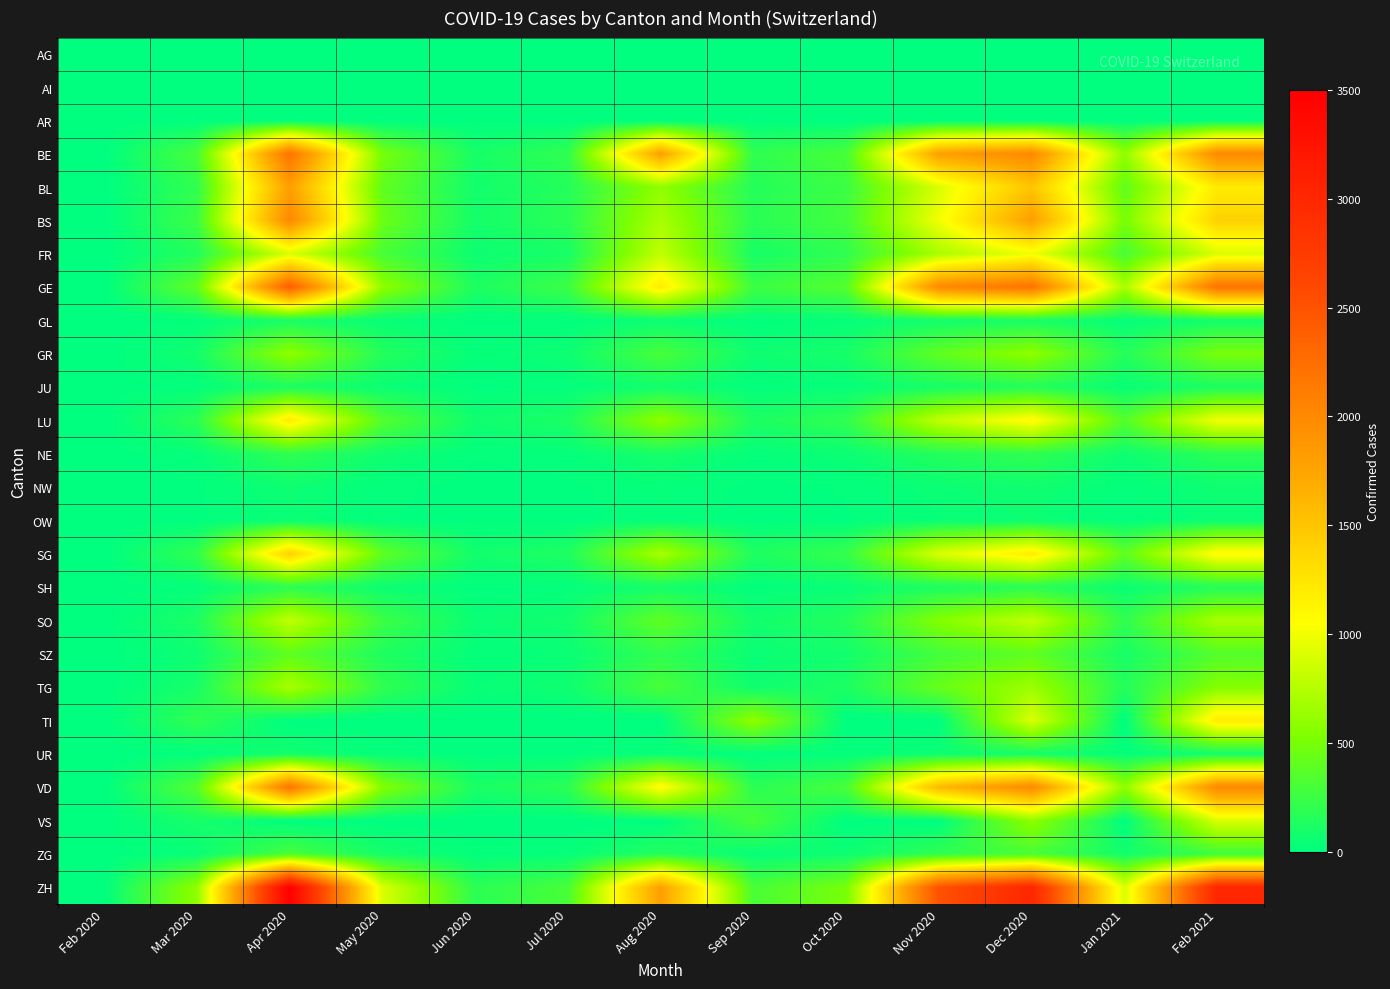

Which label corresponds to the largest value in the chart?

Apr 2020